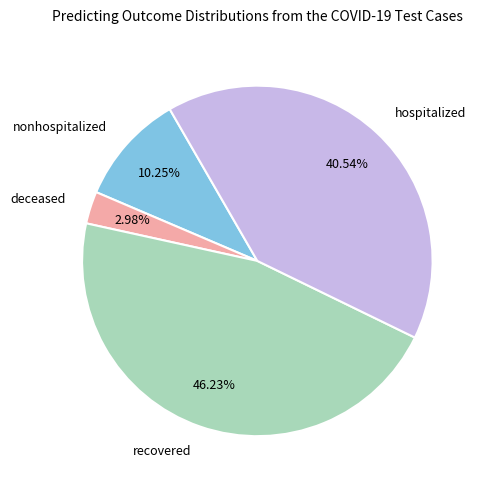

How many segments does this pie chart have?

4